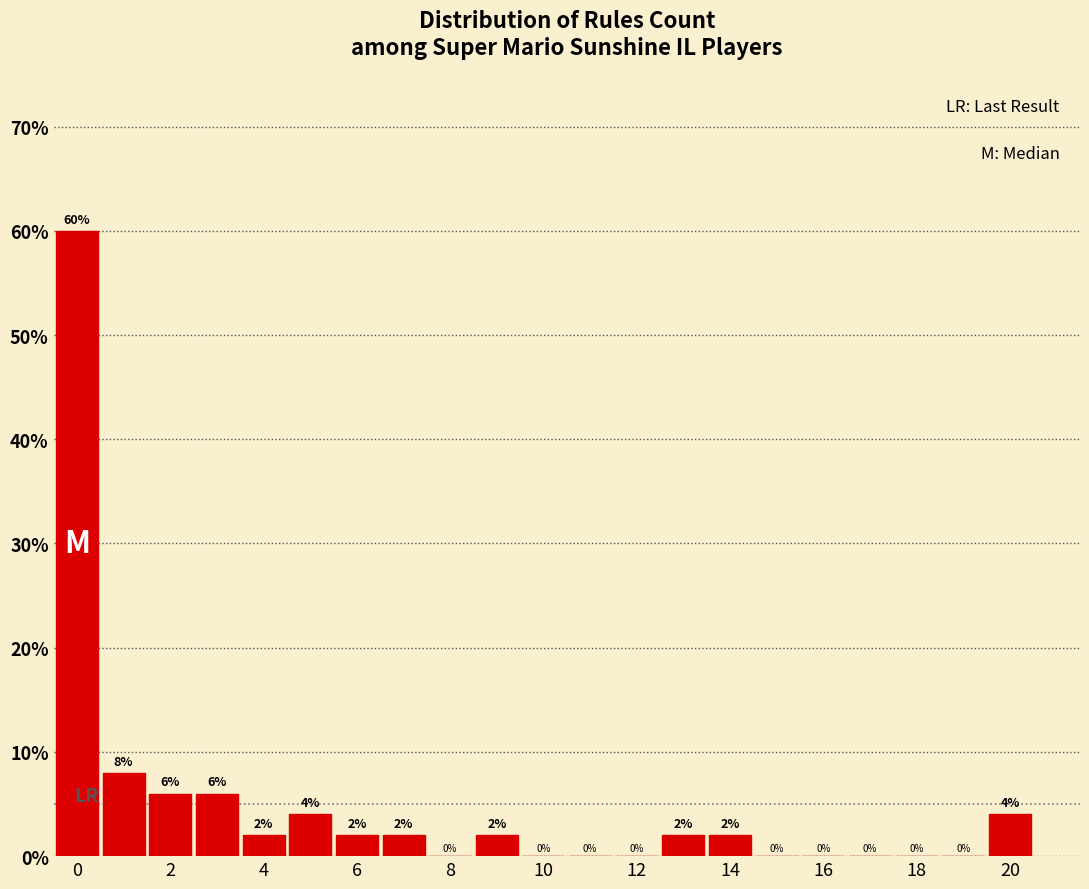

Reading left to right, list every bar in this chart as the range it spans on the x-axis followed by its height. The bar edges are not printed on the chart, so give them approximately, as read against the axis.

-0.5 to 0.5: 60
0.5 to 1.5: 8
1.5 to 2.5: 6
2.5 to 3.5: 6
3.5 to 4.5: 2
4.5 to 5.5: 4
5.5 to 6.5: 2
6.5 to 7.5: 2
7.5 to 8.5: 0
8.5 to 9.5: 2
9.5 to 10.5: 0
10.5 to 11.5: 0
11.5 to 12.5: 0
12.5 to 13.5: 2
13.5 to 14.5: 2
14.5 to 15.5: 0
15.5 to 16.5: 0
16.5 to 17.5: 0
17.5 to 18.5: 0
18.5 to 19.5: 0
19.5 to 20.5: 4